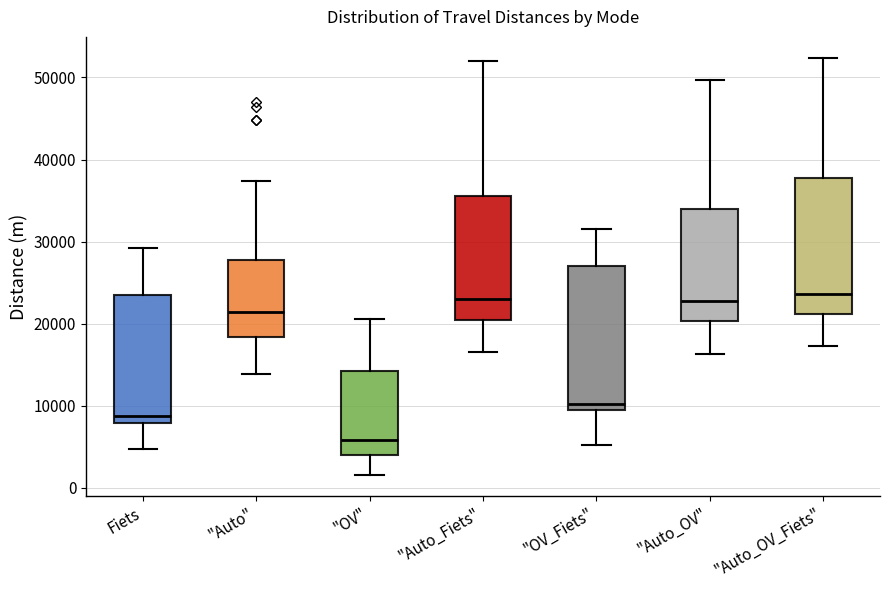

Where does the upper whisker of the box for "Auto_Fiets" end on the y-axis? The values are not printed on the chart, so give them approximately, as read against the axis.

52000